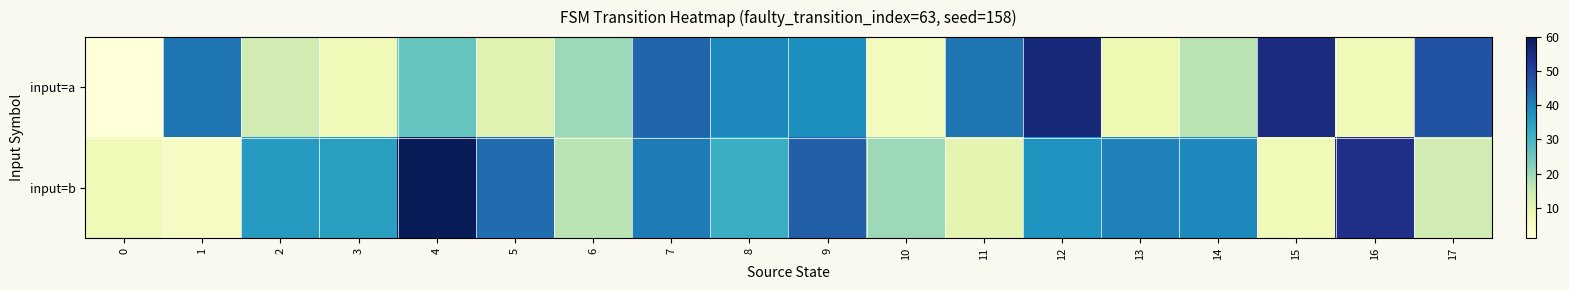

Rank the series at 11 from highest to lowest value.

input=a, input=b